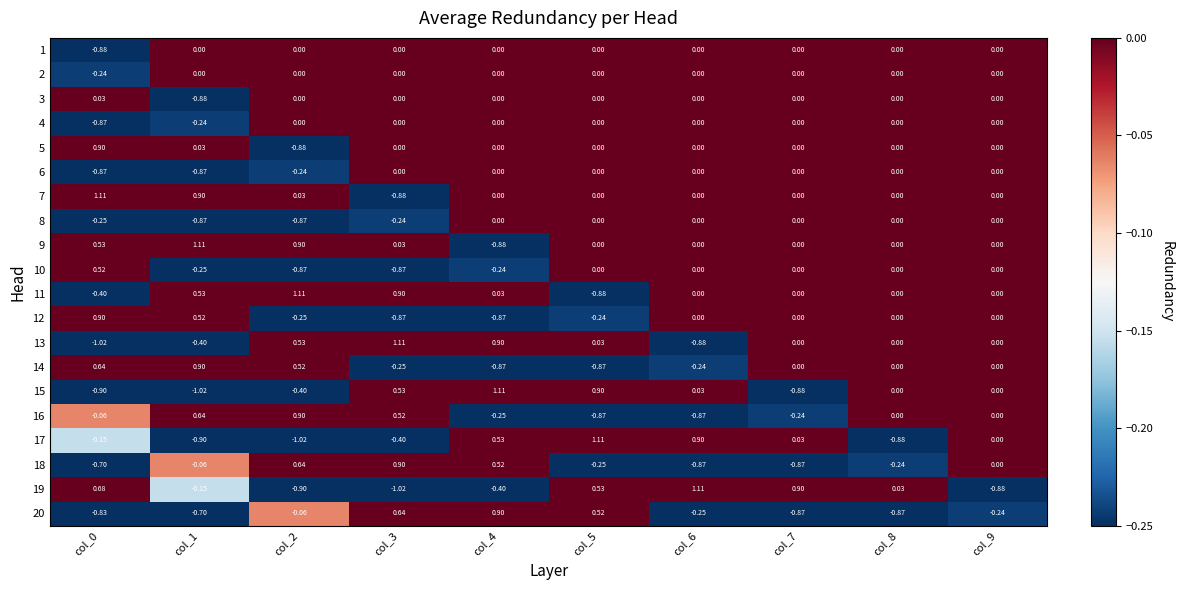

How many values in the 10 series are below 0?

4